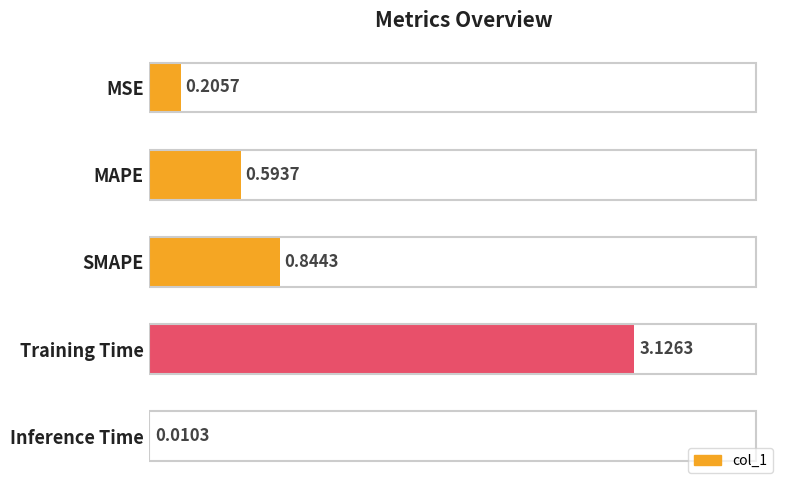

Which label corresponds to the largest value in the chart?

Training Time